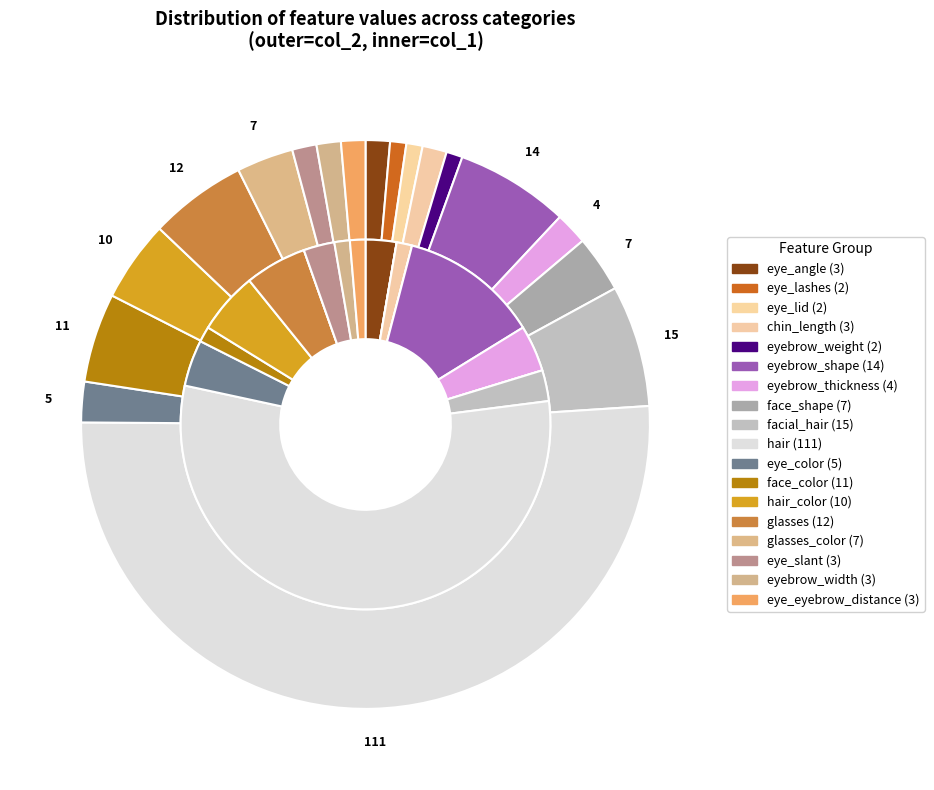

Rank the categories by value from highest to lowest.

hair, facial_hair, eyebrow_shape, glasses, face_color, hair_color, face_shape, glasses_color, eye_color, eyebrow_thickness, eye_angle, chin_length, eye_slant, eyebrow_width, eye_eyebrow_distance, eye_lashes, eye_lid, eyebrow_weight